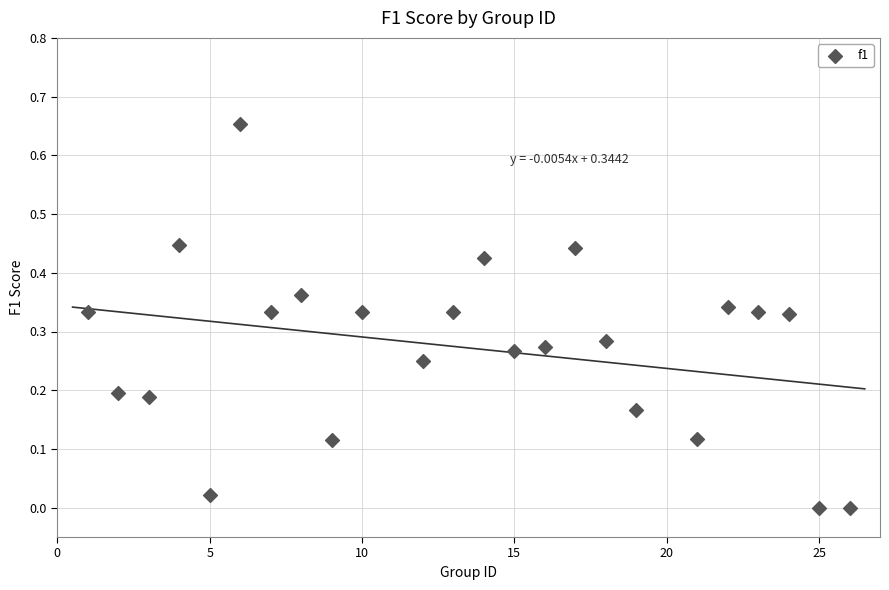

What is the range of X values (max minus min)?

25.0